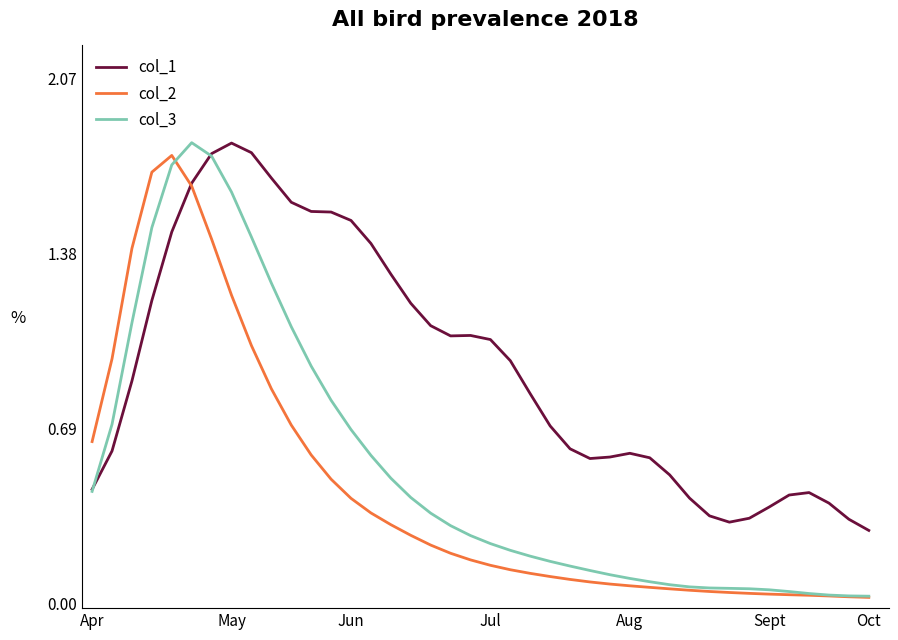

What are all the series names shown in the legend?

col_1, col_2, col_3